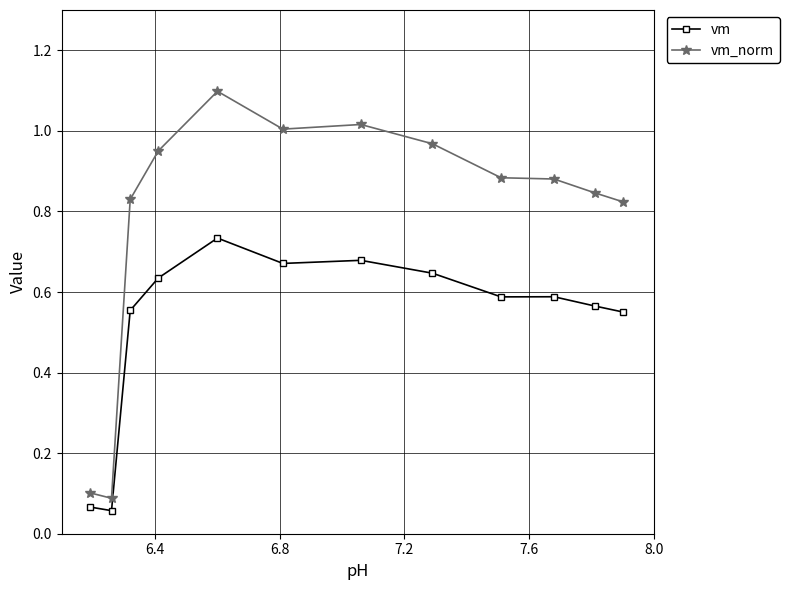

Which series has the widest spread of values?

vm_norm